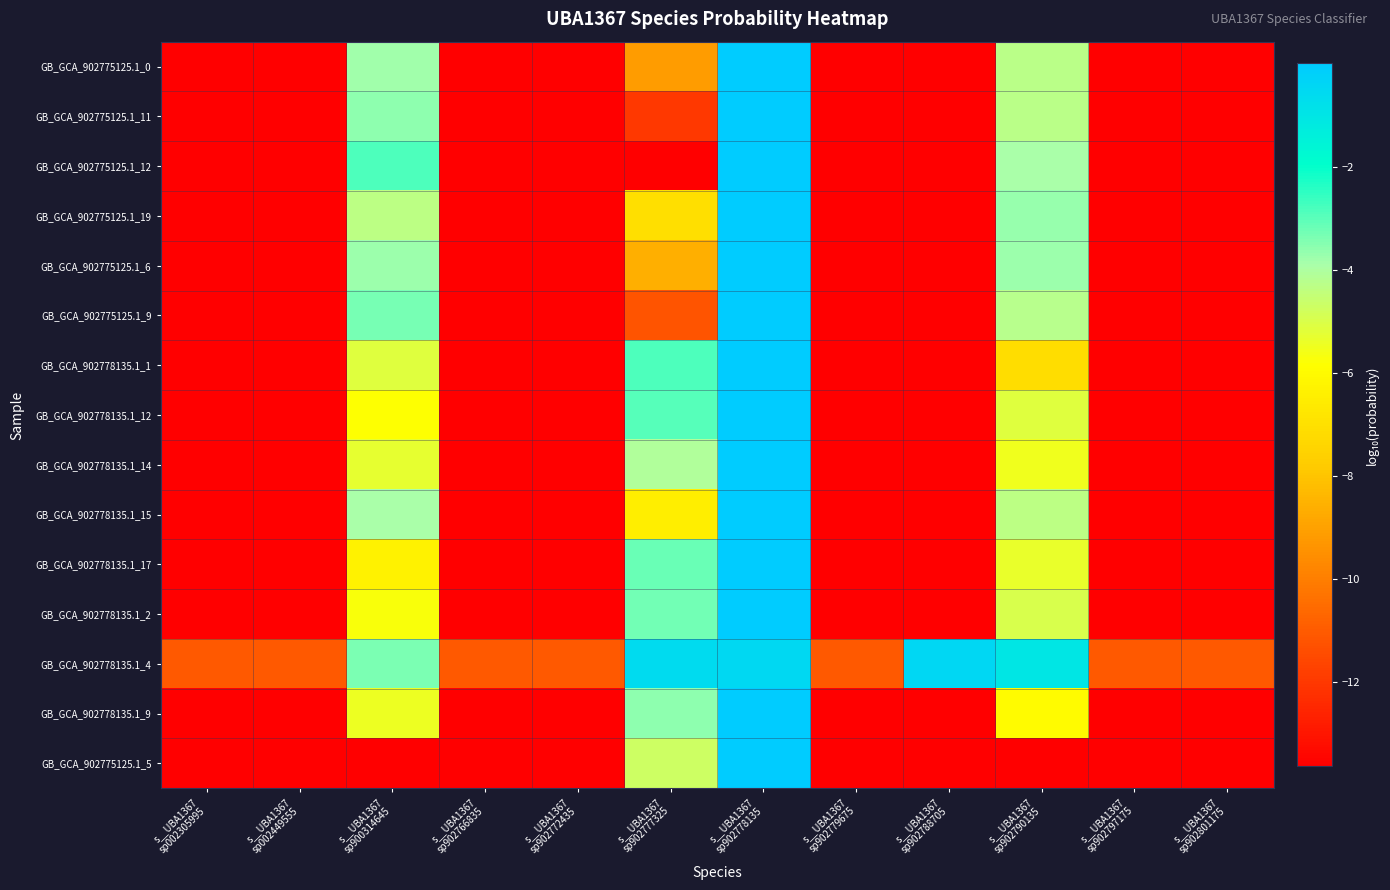

At which category does the chart reach its peak across all series?

s__UBA1367
sp902778135